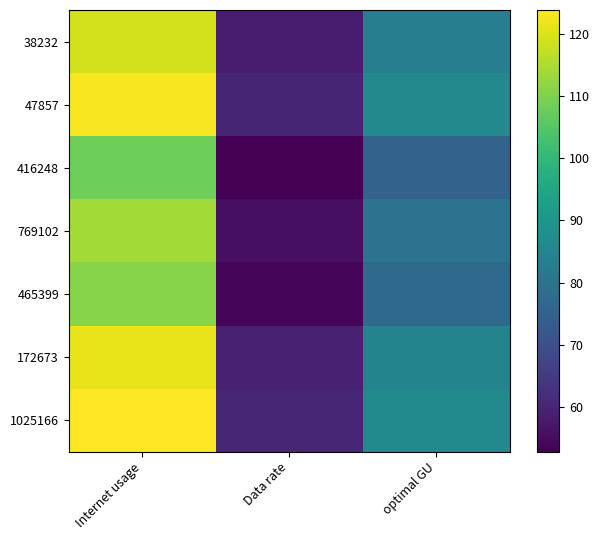

Between Internet usage and Data rate, which series saw the biggest shift?

1025166